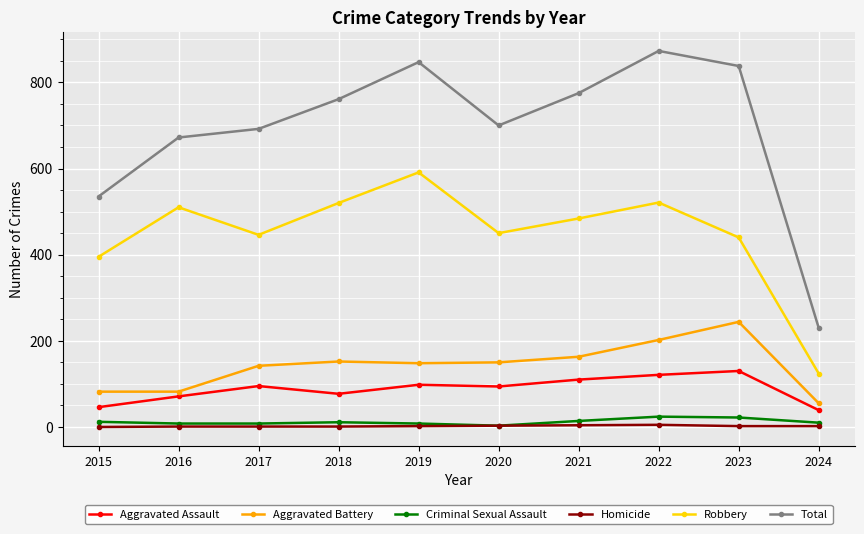

True or false: Aggravated Assault and Homicide cross at least once.

False